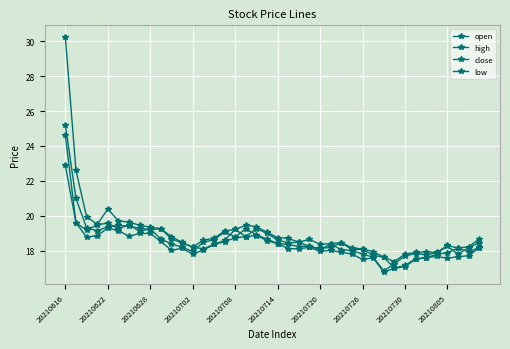

Where does the high series first go above 18?

20210616